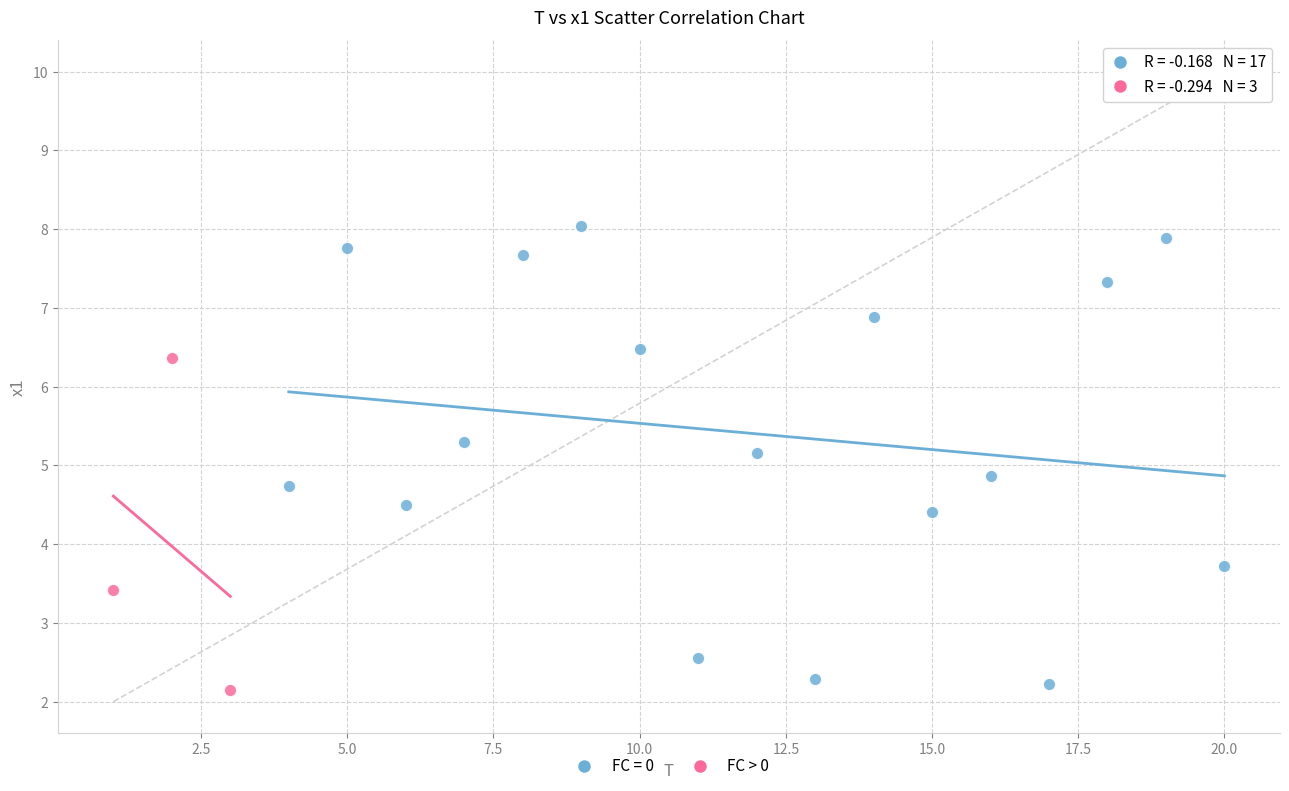

Which series has the largest Y range (max minus min)?

FC = 0